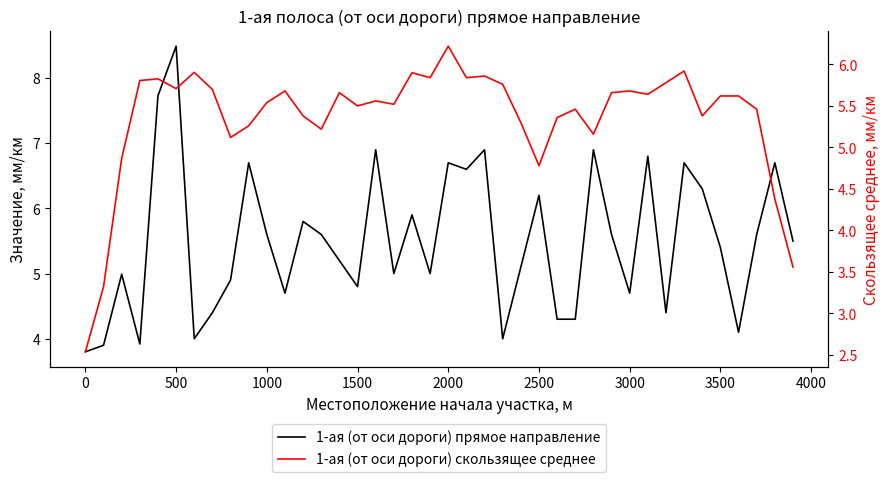

Reading left to right, transcribe all the data shown in this chart.

1-ая (от оси дороги) прямое направление: 3.8	3.9	5.0	3.9	7.7	8.5	4.0	4.4	4.9	6.7	5.6	4.7	5.8	5.6	5.2	4.8	6.9	5.0	5.9	5.0	6.7	6.6	6.9	4.0	5.1	6.2	4.3	4.3	6.9	5.6	4.7	6.8	4.4	6.7	6.3	5.4	4.1	5.6	6.7	5.5
1-ая (от оси дороги) скользящее среднее: 2.5	3.3	4.9	5.8	5.8	5.7	5.9	5.7	5.1	5.3	5.5	5.7	5.4	5.2	5.7	5.5	5.6	5.5	5.9	5.8	6.2	5.8	5.9	5.8	5.3	4.8	5.4	5.5	5.2	5.7	5.7	5.6	5.8	5.9	5.4	5.6	5.6	5.5	4.4	3.6